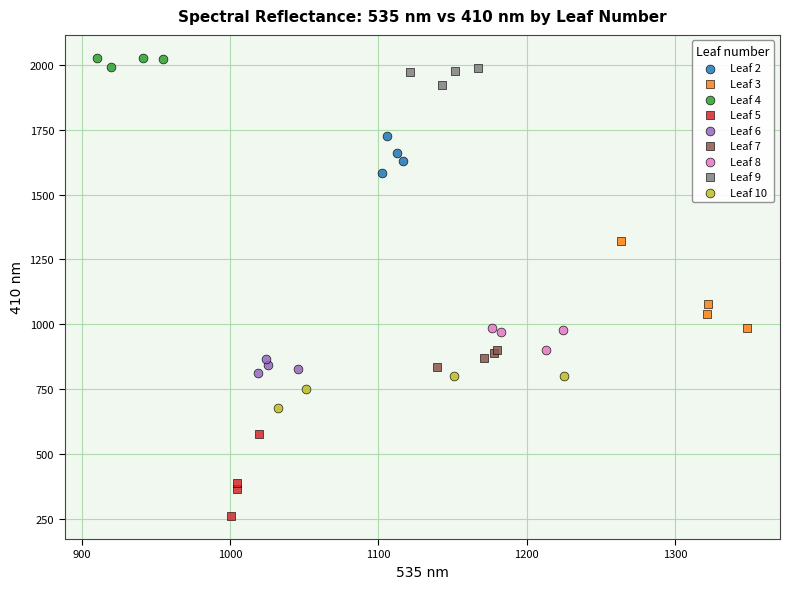

Which series reaches the maximum Y coordinate?

Leaf 4